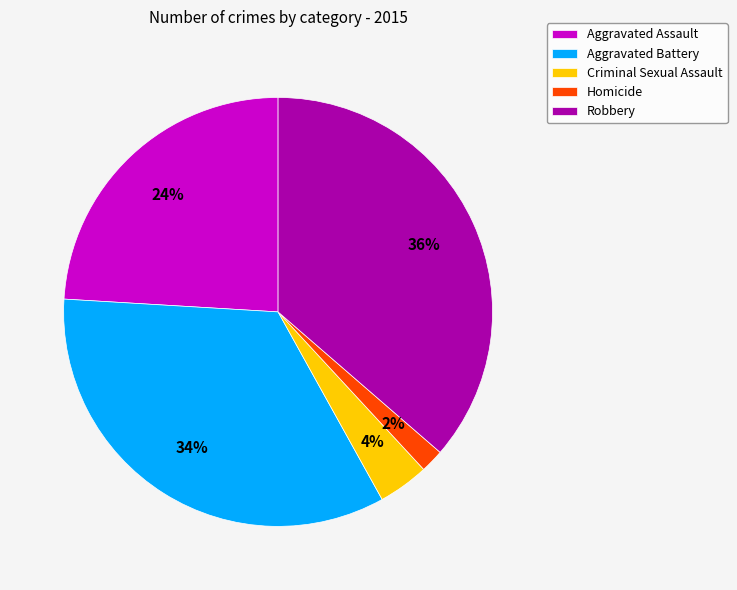

Does any single category account for the majority?

No